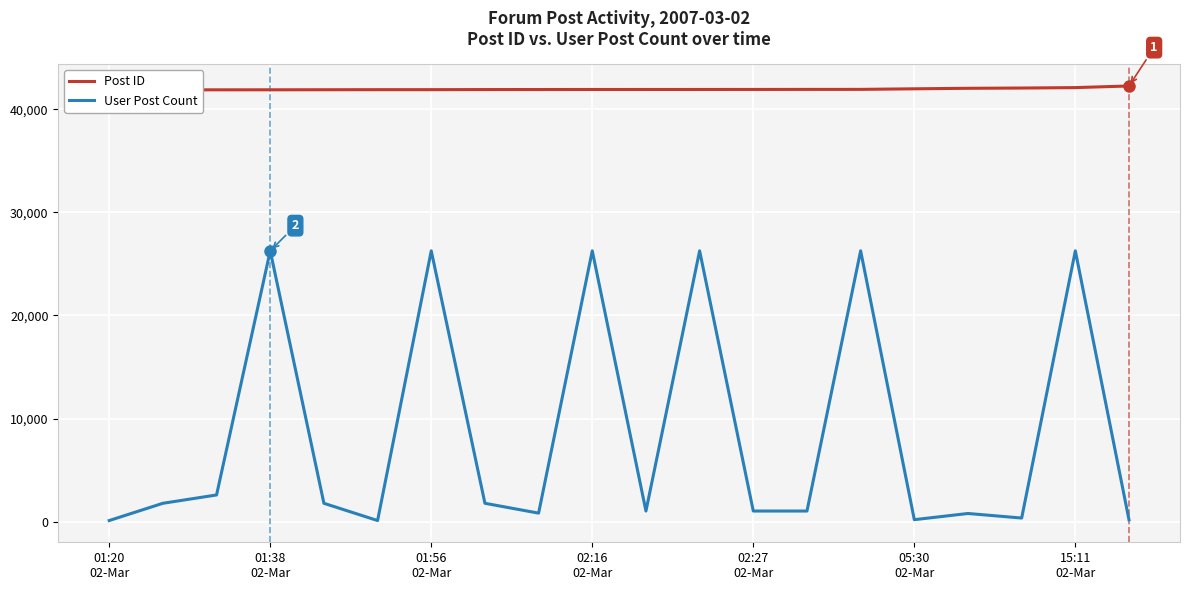

List the series in order of their overall mean, lowest first.

User Post Count, Post ID